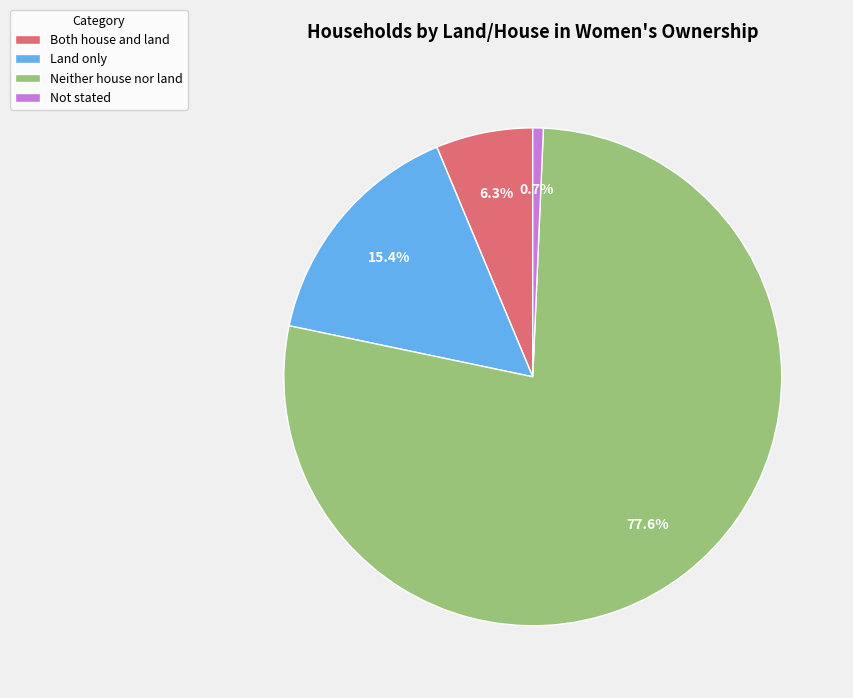

Combined, do Not stated and Neither house nor land account for over 50%?

Yes